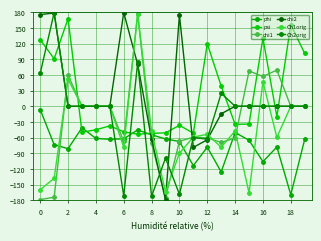

How many values in psi are below zero?

12